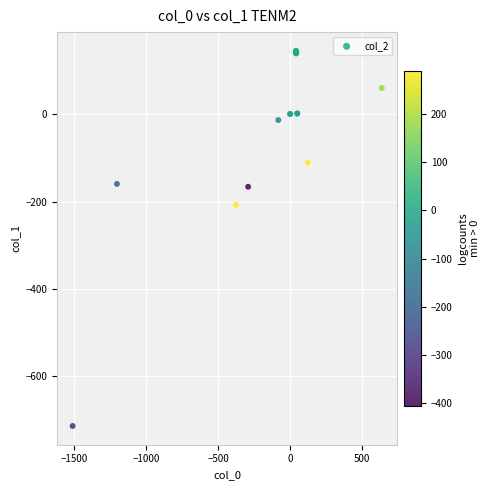

What Y value in the scatter plot is closest to -284?

-207.0